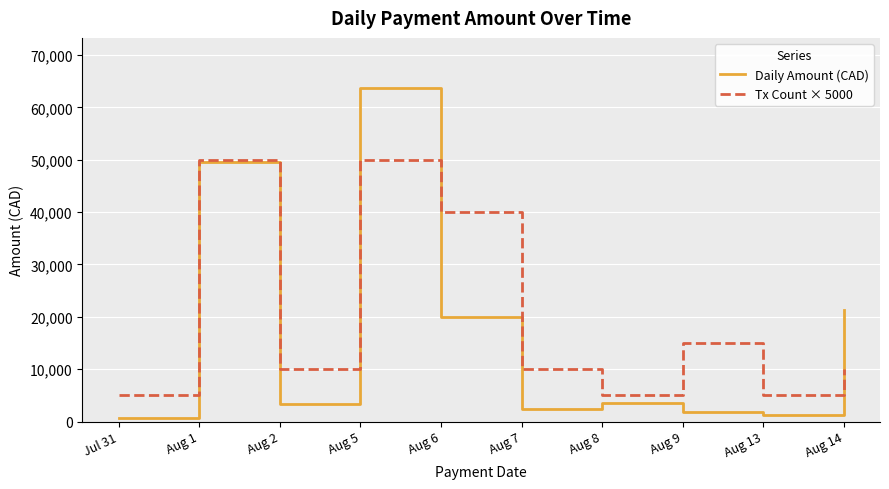

In Tx Count × 5000, how many points are higher than both neighbors (excluding endpoints)?

3